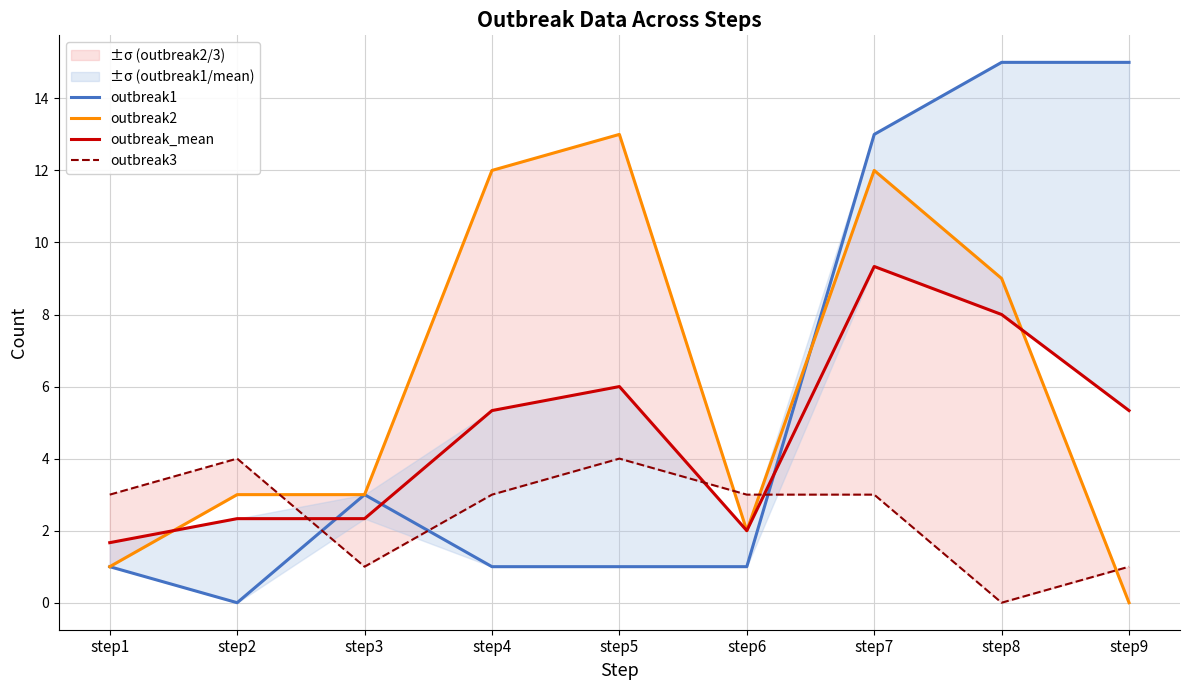

What is the total value across all series at step2?

9.3